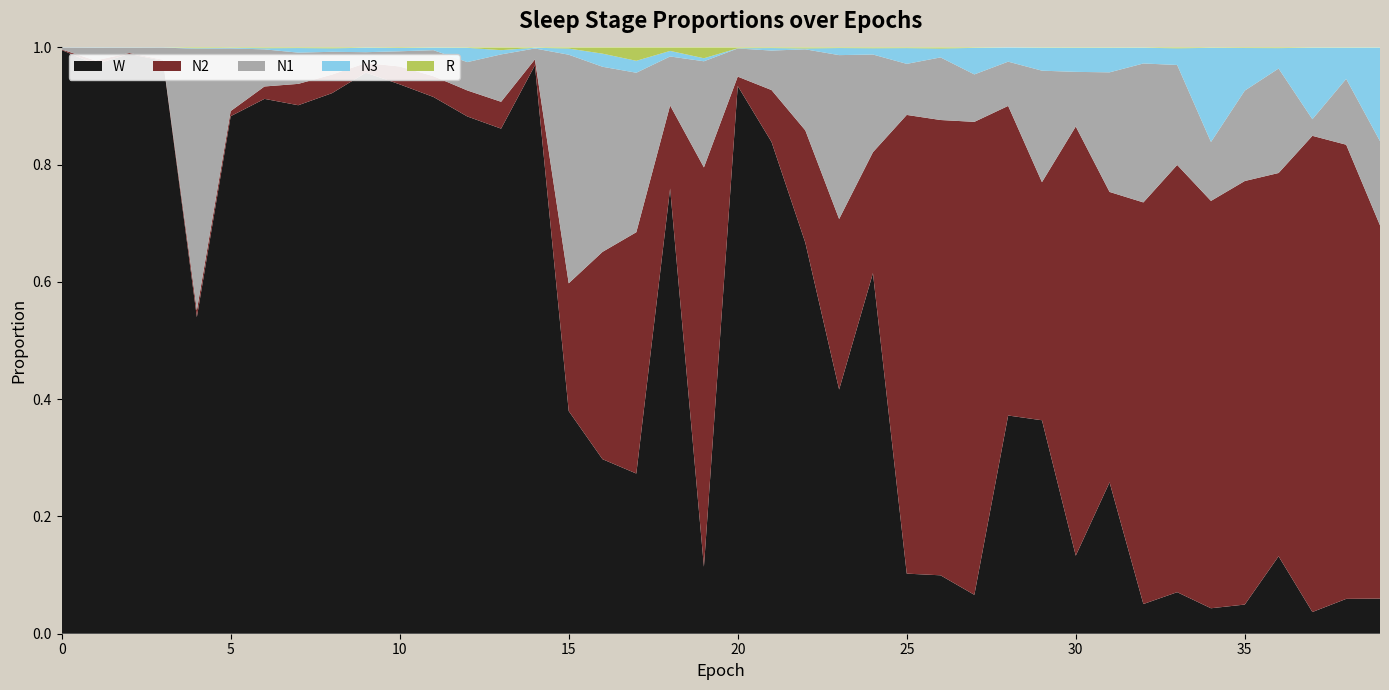

Reading right to left, list all the values displayed in this chart.

W: 0.1	0.1	0.0	0.1	0.0	0.0	0.1	0.1	0.3	0.1	0.4	0.4	0.1	0.1	0.1	0.6	0.4	0.7	0.8	0.9	0.1	0.8	0.3	0.3	0.4	1.0	0.9	0.9	0.9	0.9	1.0	0.9	0.9	0.9	0.9	0.5	1.0	1.0	1.0	1.0
N2: 0.6	0.8	0.8	0.7	0.7	0.7	0.7	0.7	0.5	0.7	0.4	0.5	0.8	0.8	0.8	0.2	0.3	0.2	0.1	0.0	0.7	0.1	0.4	0.4	0.2	0.0	0.0	0.0	0.0	0.0	0.0	0.0	0.0	0.0	0.0	0.0	0.0	0.0	0.0	0.0
N1: 0.1	0.1	0.0	0.2	0.2	0.1	0.2	0.2	0.2	0.1	0.2	0.1	0.1	0.1	0.1	0.2	0.3	0.1	0.1	0.0	0.2	0.1	0.3	0.3	0.4	0.0	0.1	0.0	0.0	0.0	0.0	0.0	0.1	0.1	0.1	0.4	0.0	0.0	0.0	0.0
N3: 0.2	0.1	0.1	0.0	0.1	0.2	0.0	0.0	0.0	0.0	0.0	0.0	0.0	0.0	0.0	0.0	0.0	0.0	0.0	0.0	0.0	0.0	0.0	0.0	0.0	0.0	0.0	0.0	0.0	0.0	0.0	0.0	0.0	0.0	0.0	0.0	0.0	0.0	0.0	0.0
R: 0.0	0.0	0.0	0.0	0.0	0.0	0.0	0.0	0.0	0.0	0.0	0.0	0.0	0.0	0.0	0.0	0.0	0.0	0.0	0.0	0.0	0.0	0.0	0.0	0.0	0.0	0.0	0.0	0.0	0.0	0.0	0.0	0.0	0.0	0.0	0.0	0.0	0.0	0.0	0.0